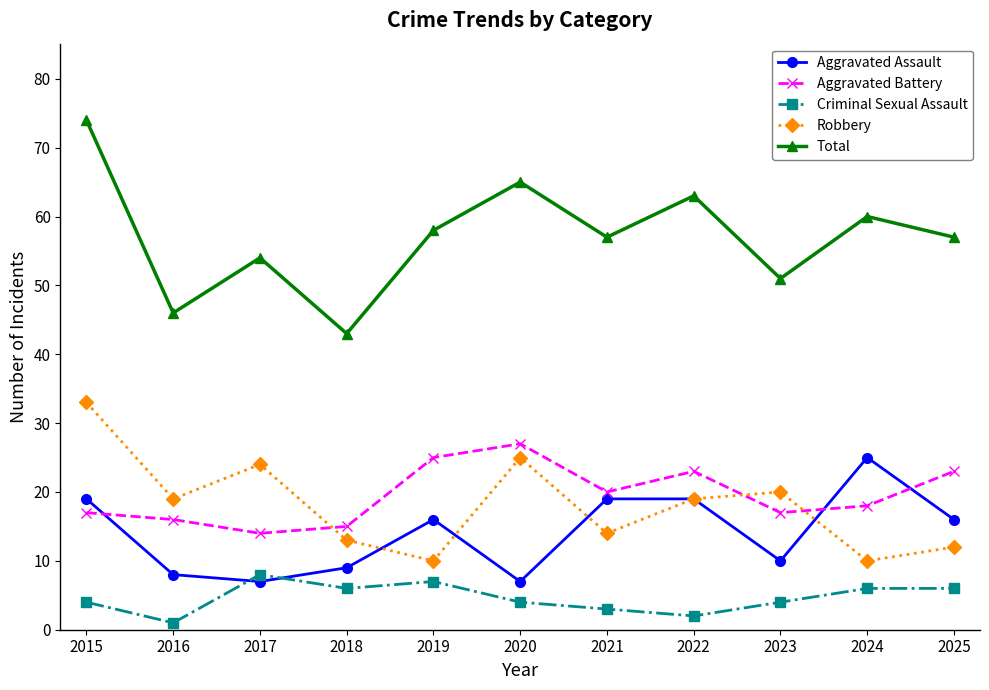

Which series has the largest total across all categories?

Total